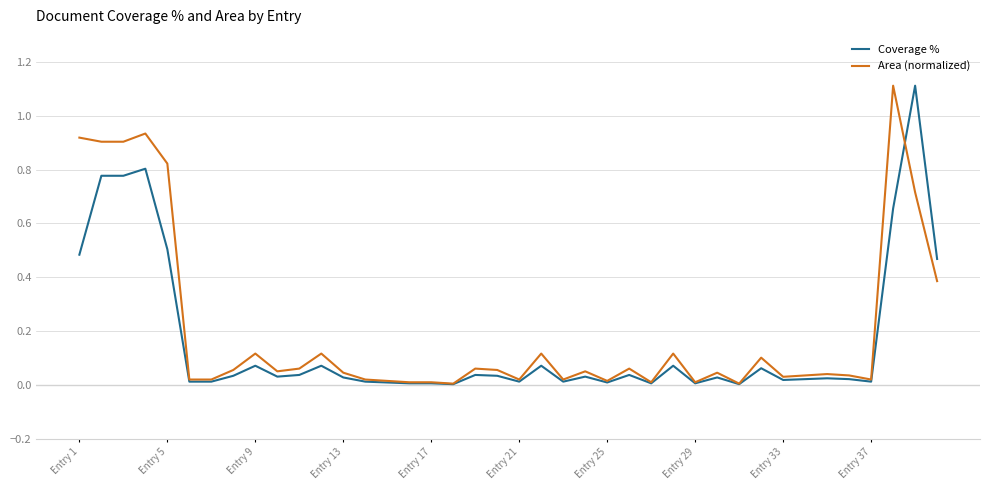

What is the maximum value for Area (normalized)?

1.1